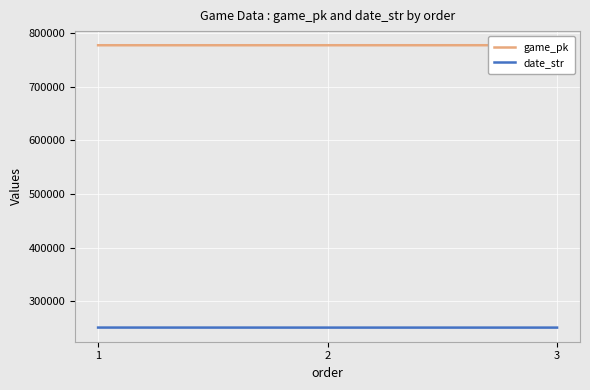

What are all the series names shown in the legend?

game_pk, date_str